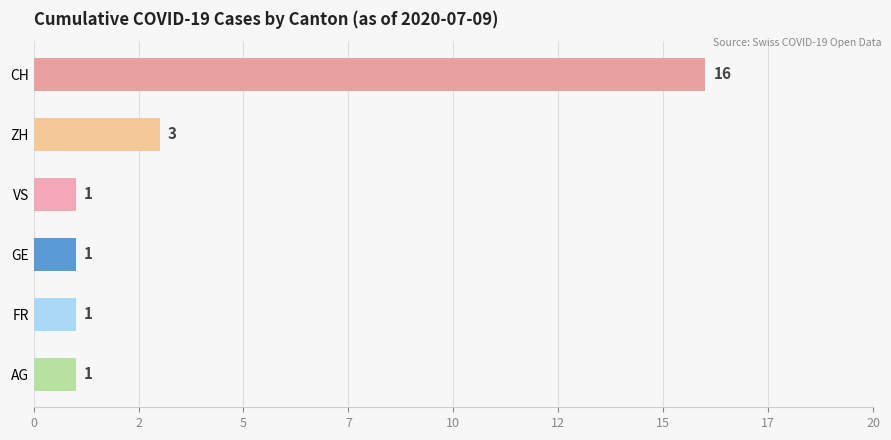

How many distinct data groups are displayed?

6